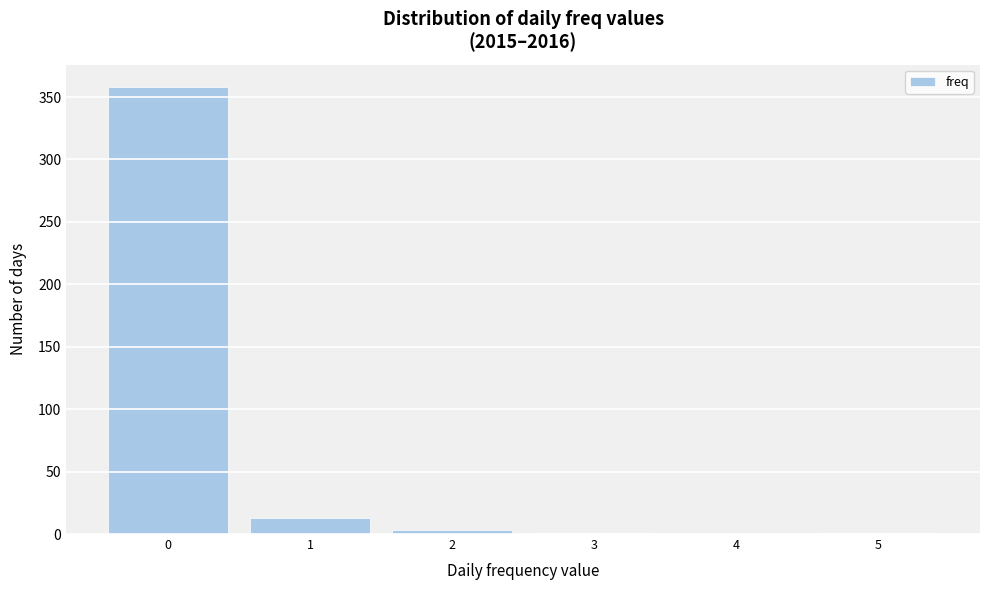

Which range on the x-axis has the tallest bar?

-0.5 to 0.5